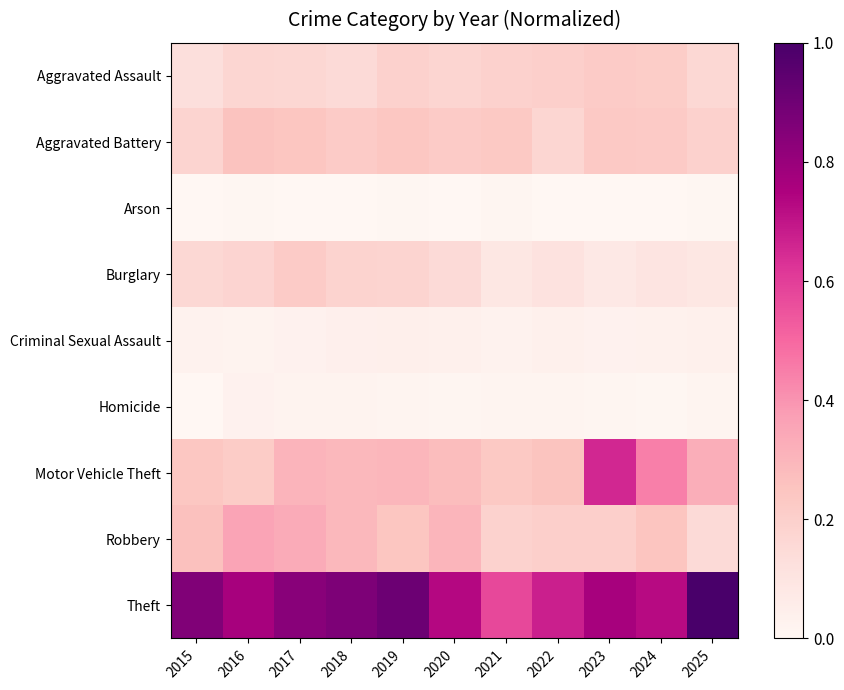

Between 2025 and 2015, which is larger?

2025